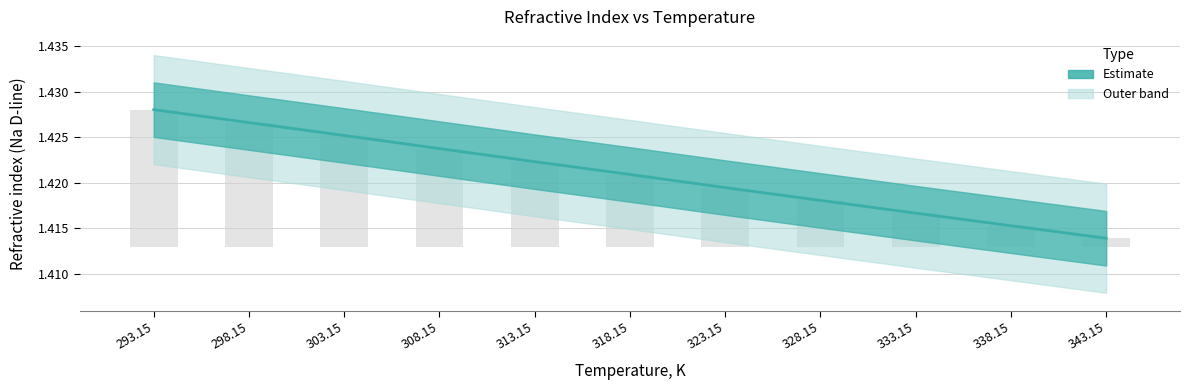

What is the label of the 6th bar from the right?

318.15